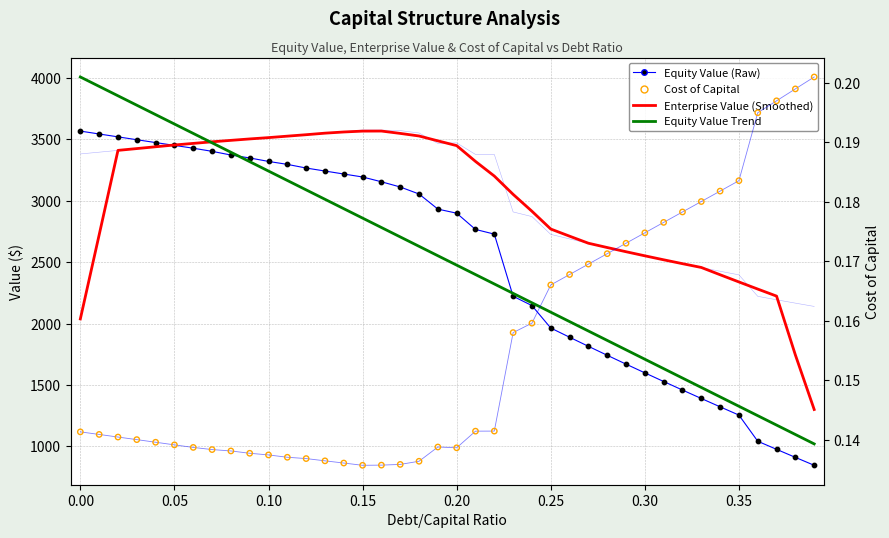

What are all the series names shown in the legend?

Equity Value, Enterprise Value (Smoothed), Equity Value Trend, Cost of Capital